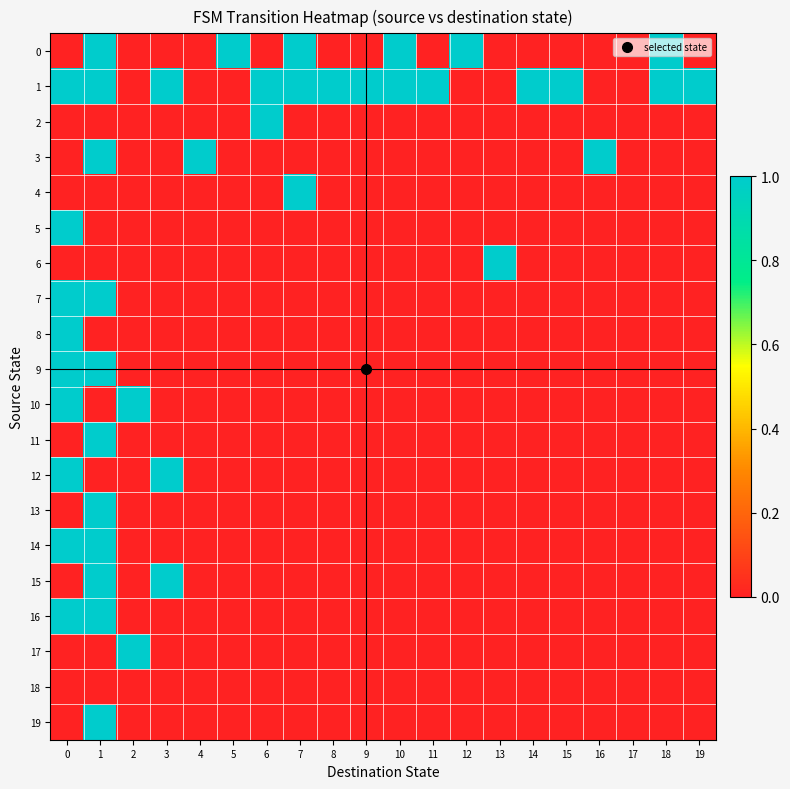

Reading left to right, transcribe all the data shown in this chart.

0: 0=0	1=1	2=0	3=0	4=0	5=1	6=0	7=1	8=0	9=0	10=1	11=0	12=1	13=0	14=0	15=0	16=0	17=0	18=1	19=0
1: 0=1	1=1	2=0	3=1	4=0	5=0	6=1	7=1	8=1	9=1	10=1	11=1	12=0	13=0	14=1	15=1	16=0	17=0	18=1	19=1
2: 0=0	1=0	2=0	3=0	4=0	5=0	6=1	7=0	8=0	9=0	10=0	11=0	12=0	13=0	14=0	15=0	16=0	17=0	18=0	19=0
3: 0=0	1=1	2=0	3=0	4=1	5=0	6=0	7=0	8=0	9=0	10=0	11=0	12=0	13=0	14=0	15=0	16=1	17=0	18=0	19=0
4: 0=0	1=0	2=0	3=0	4=0	5=0	6=0	7=1	8=0	9=0	10=0	11=0	12=0	13=0	14=0	15=0	16=0	17=0	18=0	19=0
5: 0=1	1=0	2=0	3=0	4=0	5=0	6=0	7=0	8=0	9=0	10=0	11=0	12=0	13=0	14=0	15=0	16=0	17=0	18=0	19=0
6: 0=0	1=0	2=0	3=0	4=0	5=0	6=0	7=0	8=0	9=0	10=0	11=0	12=0	13=1	14=0	15=0	16=0	17=0	18=0	19=0
7: 0=1	1=1	2=0	3=0	4=0	5=0	6=0	7=0	8=0	9=0	10=0	11=0	12=0	13=0	14=0	15=0	16=0	17=0	18=0	19=0
8: 0=1	1=0	2=0	3=0	4=0	5=0	6=0	7=0	8=0	9=0	10=0	11=0	12=0	13=0	14=0	15=0	16=0	17=0	18=0	19=0
9: 0=1	1=1	2=0	3=0	4=0	5=0	6=0	7=0	8=0	9=0	10=0	11=0	12=0	13=0	14=0	15=0	16=0	17=0	18=0	19=0
10: 0=1	1=0	2=1	3=0	4=0	5=0	6=0	7=0	8=0	9=0	10=0	11=0	12=0	13=0	14=0	15=0	16=0	17=0	18=0	19=0
11: 0=0	1=1	2=0	3=0	4=0	5=0	6=0	7=0	8=0	9=0	10=0	11=0	12=0	13=0	14=0	15=0	16=0	17=0	18=0	19=0
12: 0=1	1=0	2=0	3=1	4=0	5=0	6=0	7=0	8=0	9=0	10=0	11=0	12=0	13=0	14=0	15=0	16=0	17=0	18=0	19=0
13: 0=0	1=1	2=0	3=0	4=0	5=0	6=0	7=0	8=0	9=0	10=0	11=0	12=0	13=0	14=0	15=0	16=0	17=0	18=0	19=0
14: 0=1	1=1	2=0	3=0	4=0	5=0	6=0	7=0	8=0	9=0	10=0	11=0	12=0	13=0	14=0	15=0	16=0	17=0	18=0	19=0
15: 0=0	1=1	2=0	3=1	4=0	5=0	6=0	7=0	8=0	9=0	10=0	11=0	12=0	13=0	14=0	15=0	16=0	17=0	18=0	19=0
16: 0=1	1=1	2=0	3=0	4=0	5=0	6=0	7=0	8=0	9=0	10=0	11=0	12=0	13=0	14=0	15=0	16=0	17=0	18=0	19=0
17: 0=0	1=0	2=1	3=0	4=0	5=0	6=0	7=0	8=0	9=0	10=0	11=0	12=0	13=0	14=0	15=0	16=0	17=0	18=0	19=0
18: 0=0	1=0	2=0	3=0	4=0	5=0	6=0	7=0	8=0	9=0	10=0	11=0	12=0	13=0	14=0	15=0	16=0	17=0	18=0	19=0
19: 0=0	1=1	2=0	3=0	4=0	5=0	6=0	7=0	8=0	9=0	10=0	11=0	12=0	13=0	14=0	15=0	16=0	17=0	18=0	19=0